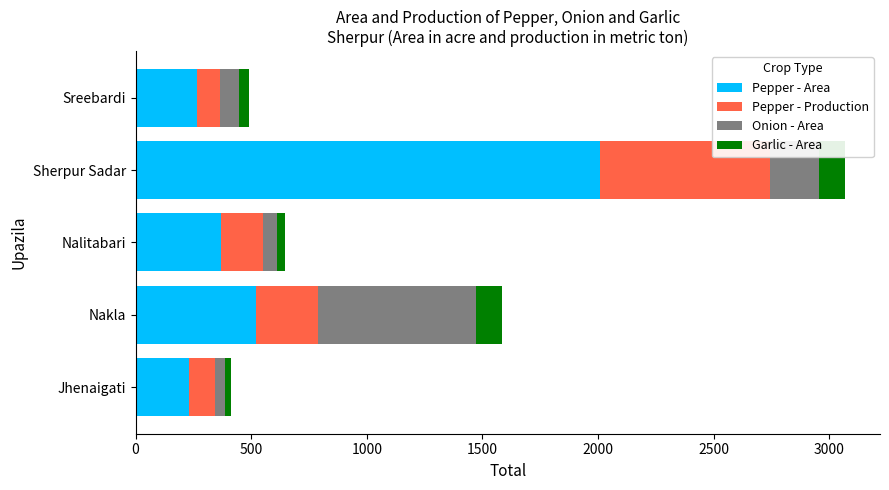

What is the highest value of the Pepper - Area series?

2010